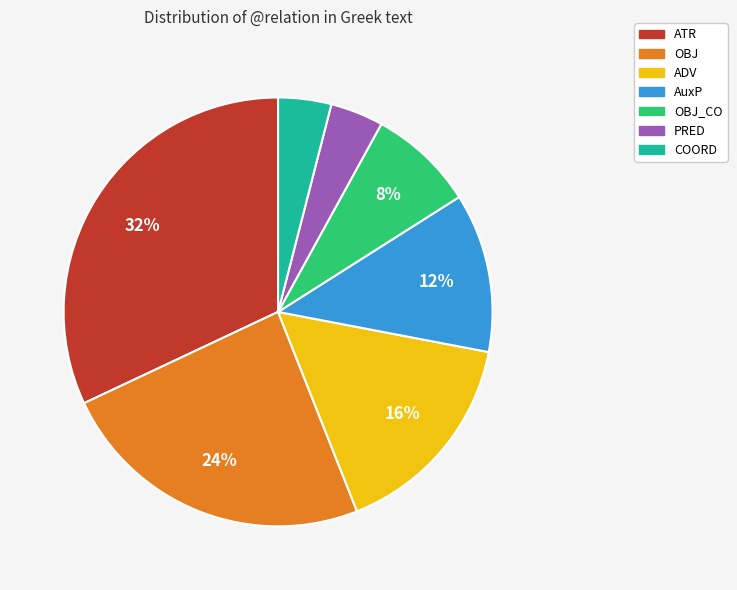

To the nearest percent, what is the average slice percentage?

14%